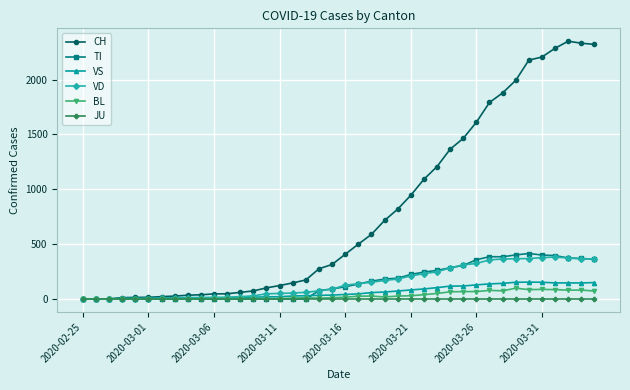

Which series has the largest total across all categories?

CH